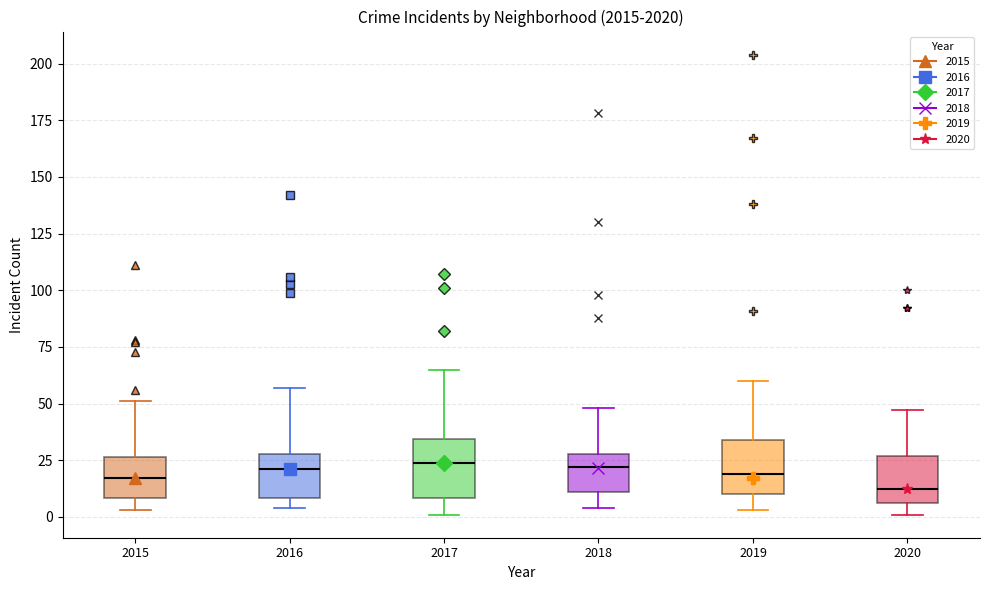

Where is the lower edge of the box at x = 2020 on the y-axis? The values are not printed on the chart, so give them approximately, as read against the axis.

5